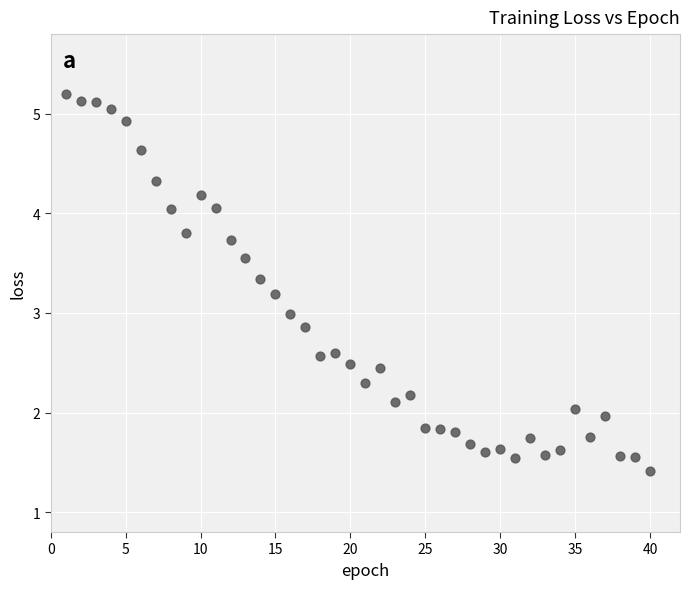

What is the range of Y values (max minus min)?

3.8